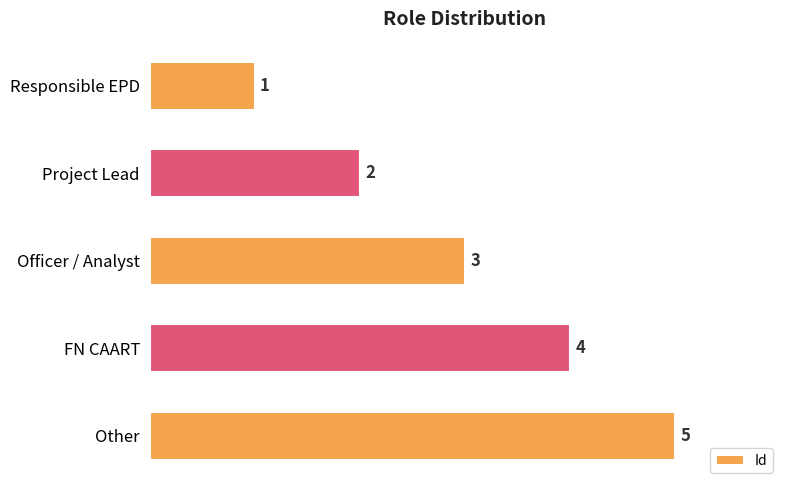

Which category has the lowest value across all series?

Responsible EPD